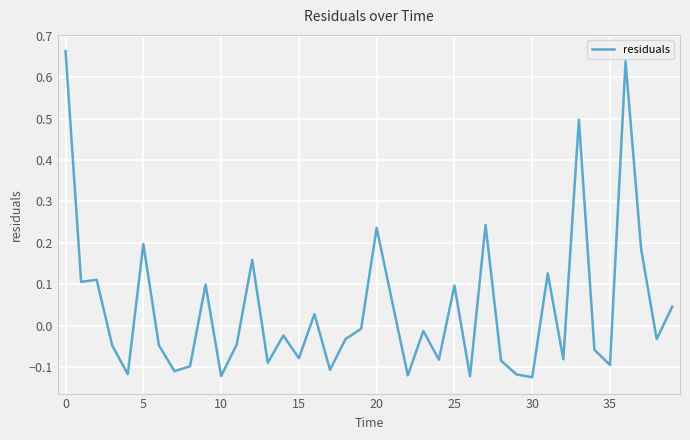

What is the difference between the maximum and minimum values?

0.8